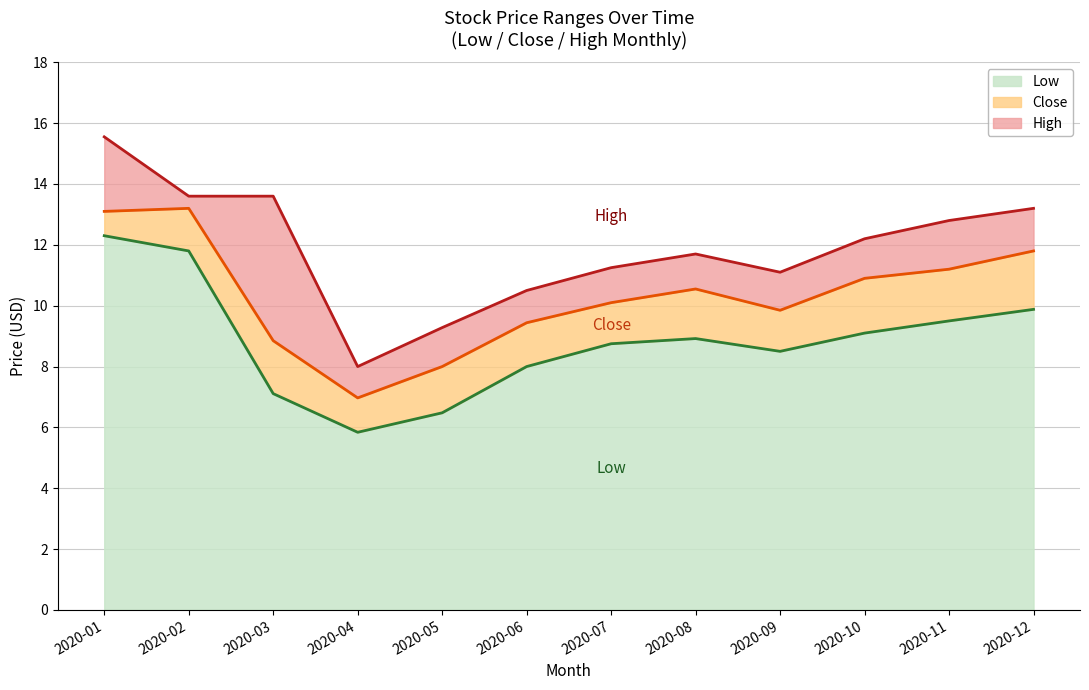

Between 2020-01 and 2020-02, which is larger?

2020-01